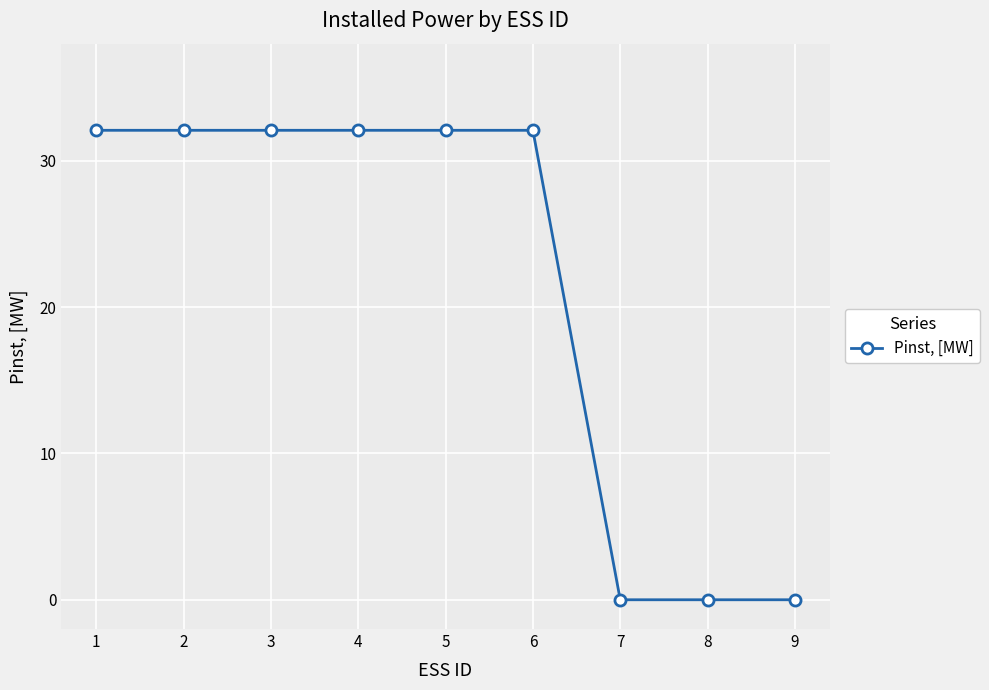

What is the sum of all values?

192.5